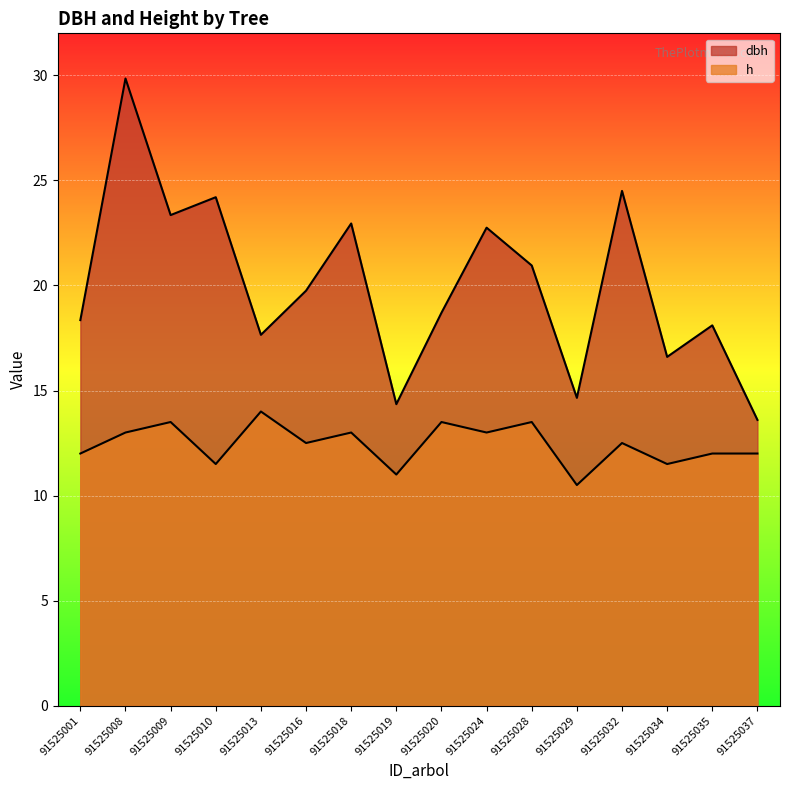

At 91525018, list the series in order from smallest to largest.

h, dbh